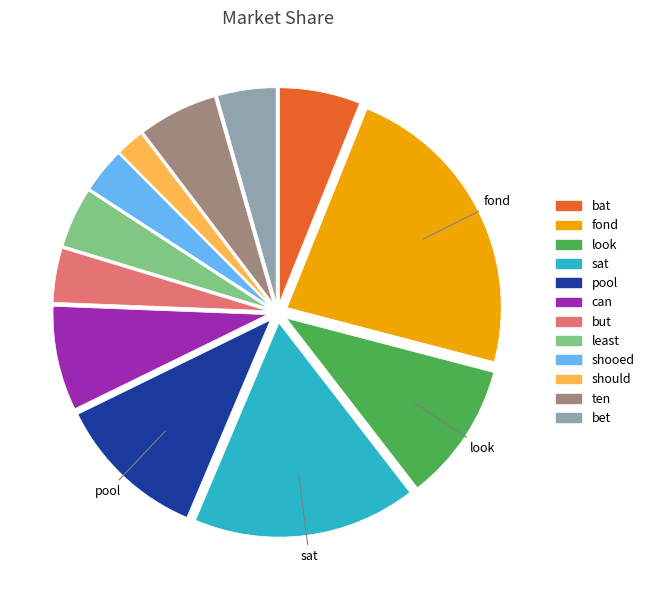

Do look and shooed together represent more than half of the pie?

No